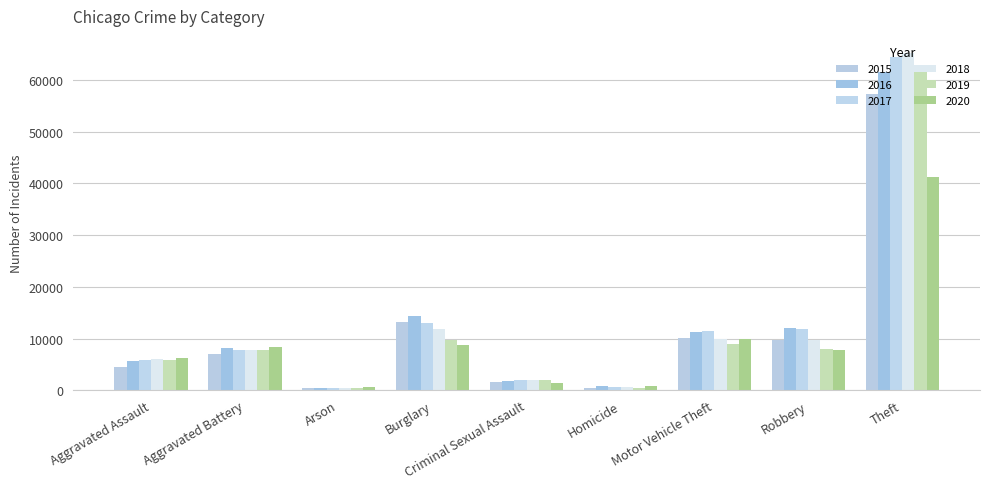

How many groups of bars are there?

9